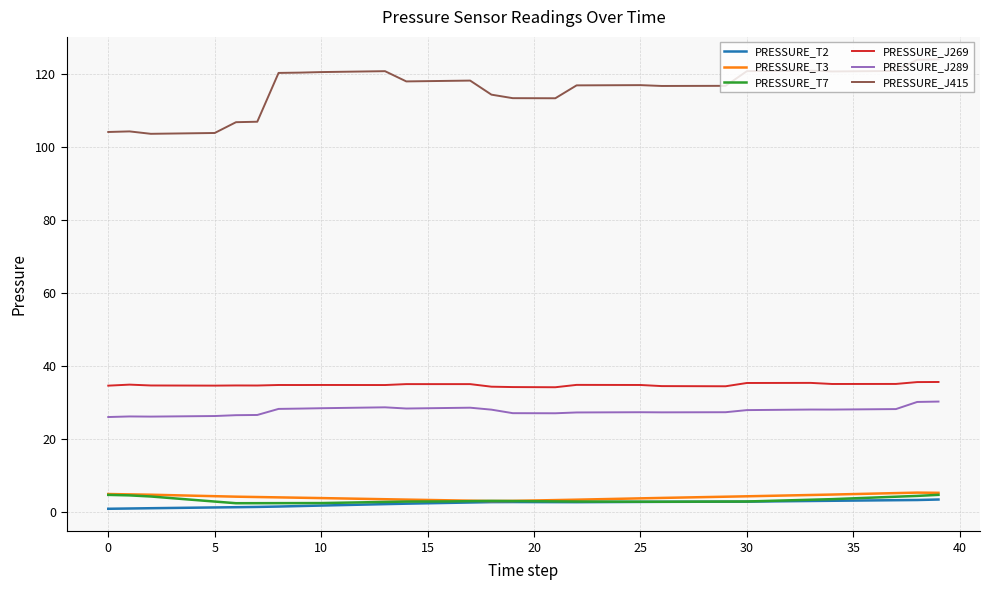

What is the sum of all PRESSURE_J269 values?

1394.2